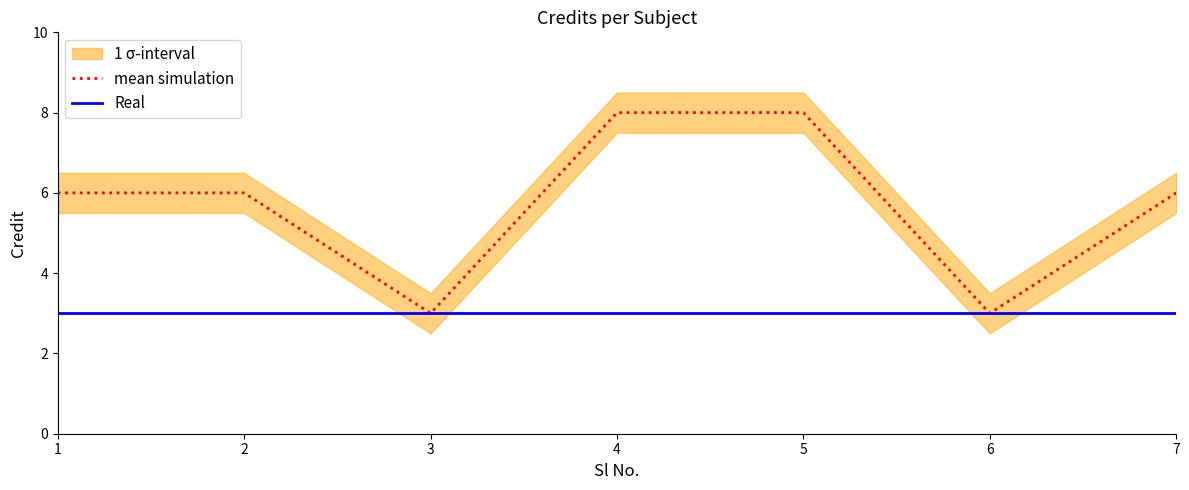

What is the highest value of the mean simulation series?

8